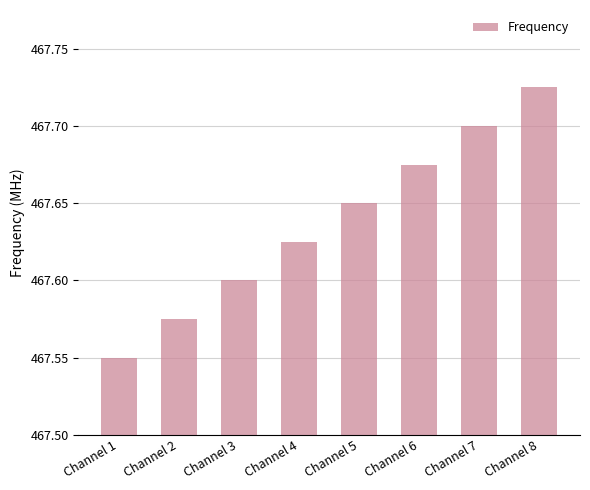

List the labels in order of value, largest first.

Channel 8, Channel 7, Channel 6, Channel 5, Channel 4, Channel 3, Channel 2, Channel 1